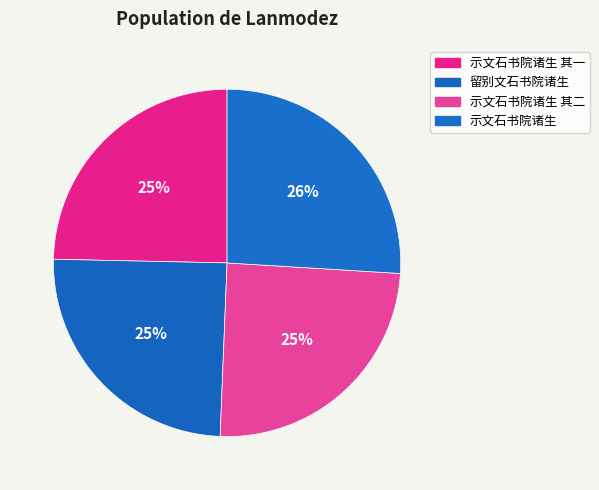

How many slices are in this pie chart?

4